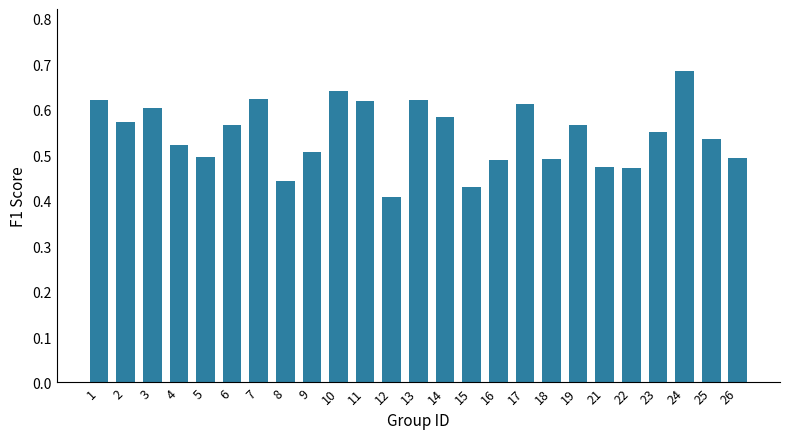

How many values are between 0 and 1?

25